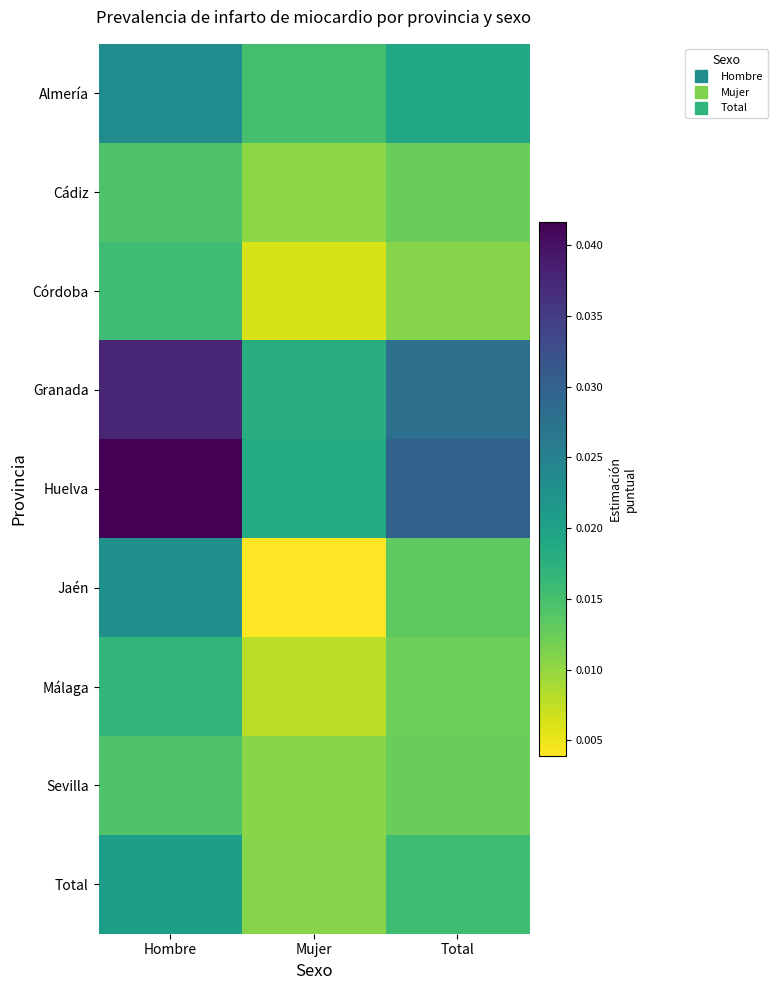

At which category is the sum across all series the highest?

Hombre